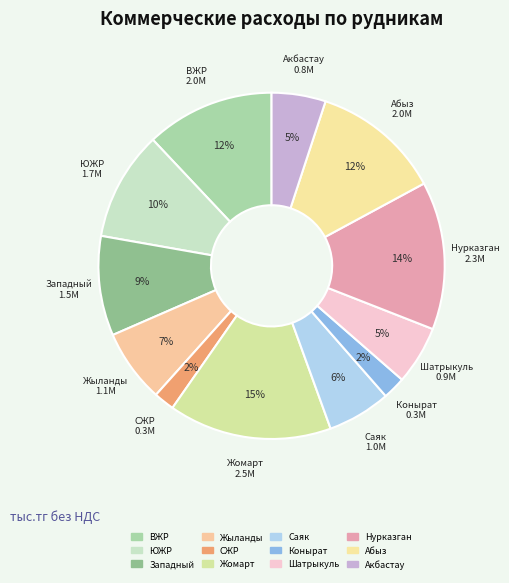

Is it true that Жыланды is 17% of the pie?

False